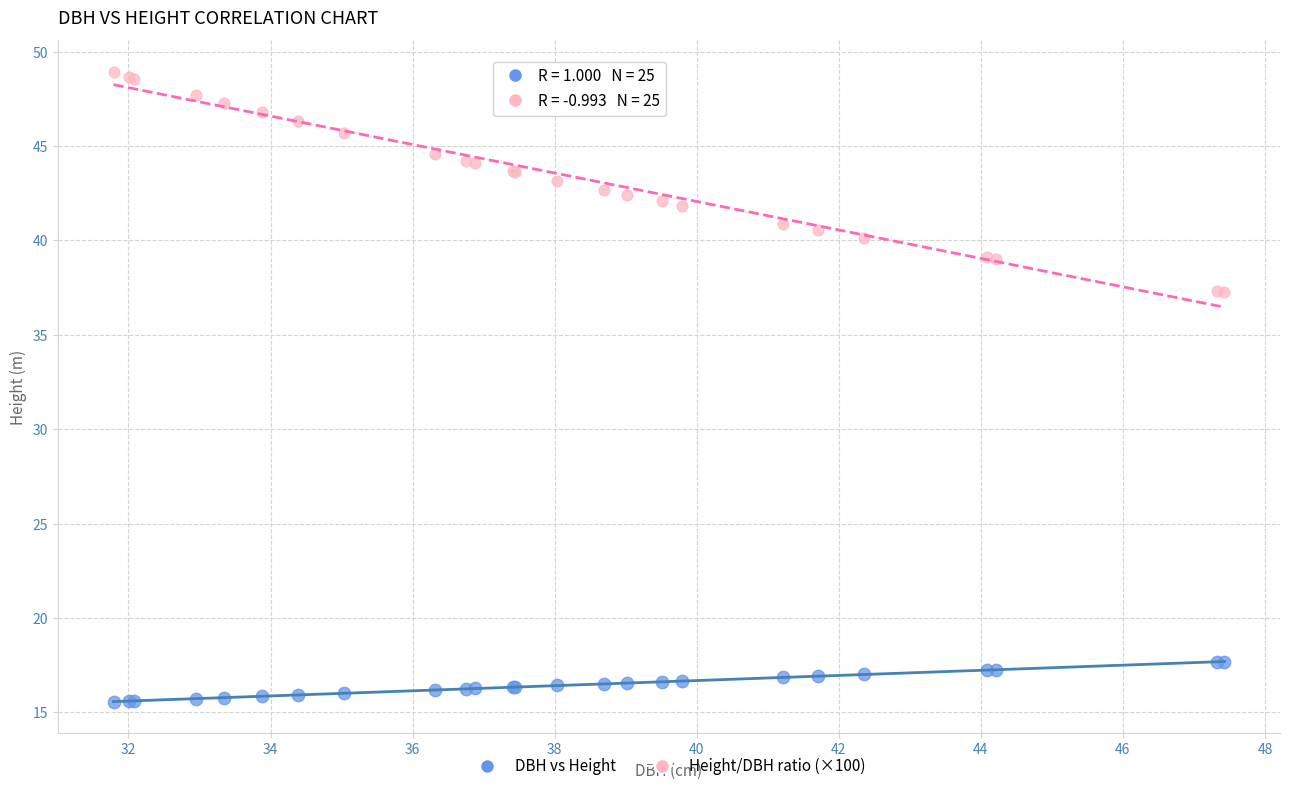

Which series has the widest spread of Y values?

Height/DBH ratio (×100)